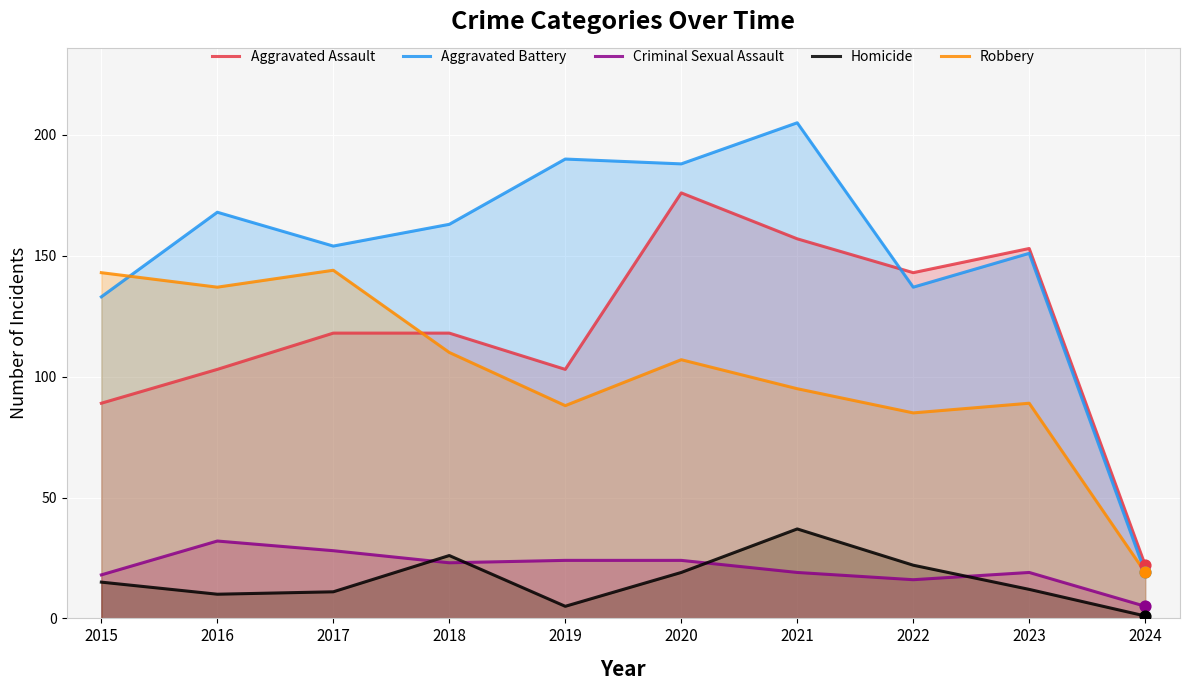

Which series has the widest spread of Y values?

Aggravated Battery